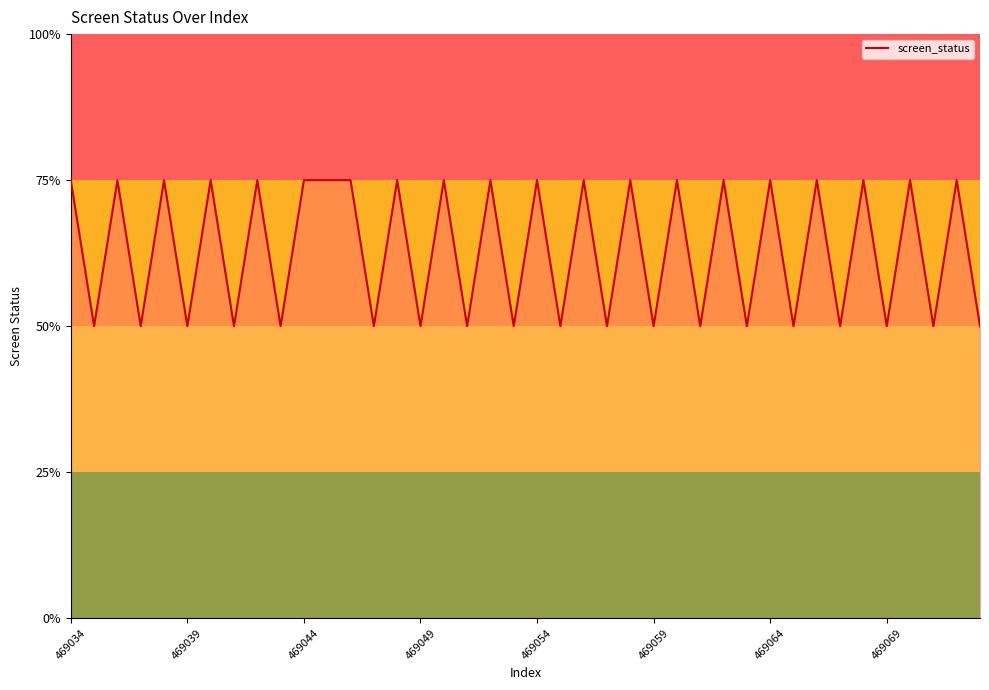

At which label is the value closest to 2?

469039